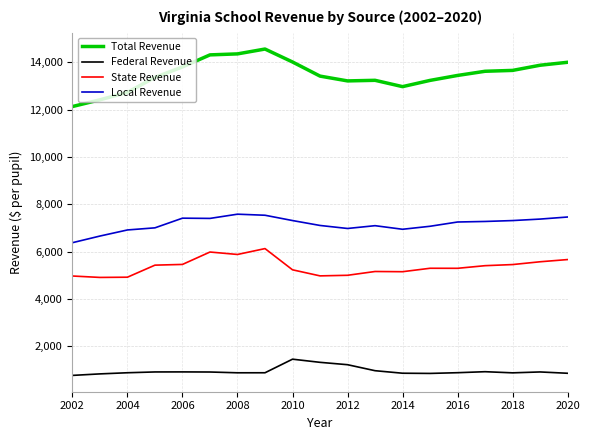

Which series has the largest range (max minus min)?

Total Revenue